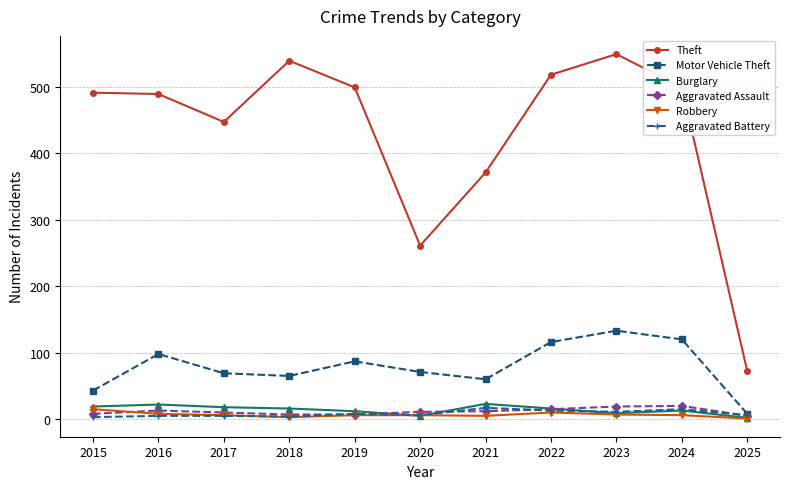

Where is the first local maximum for Motor Vehicle Theft?

2016